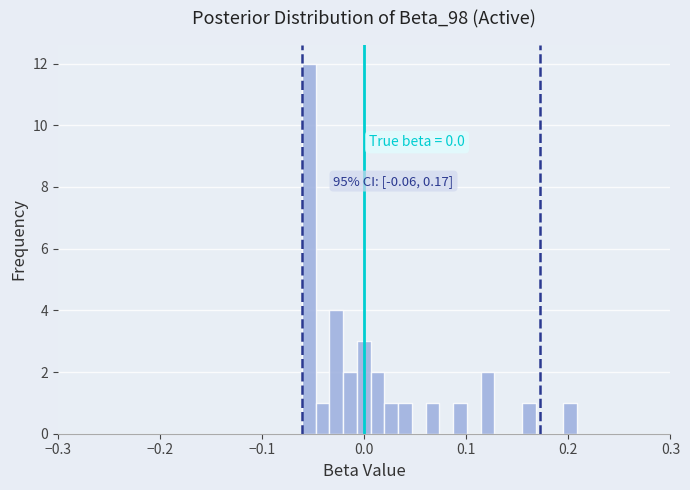

Read against the x-axis, roughly where is the centre of the tallest bar?

-0.05